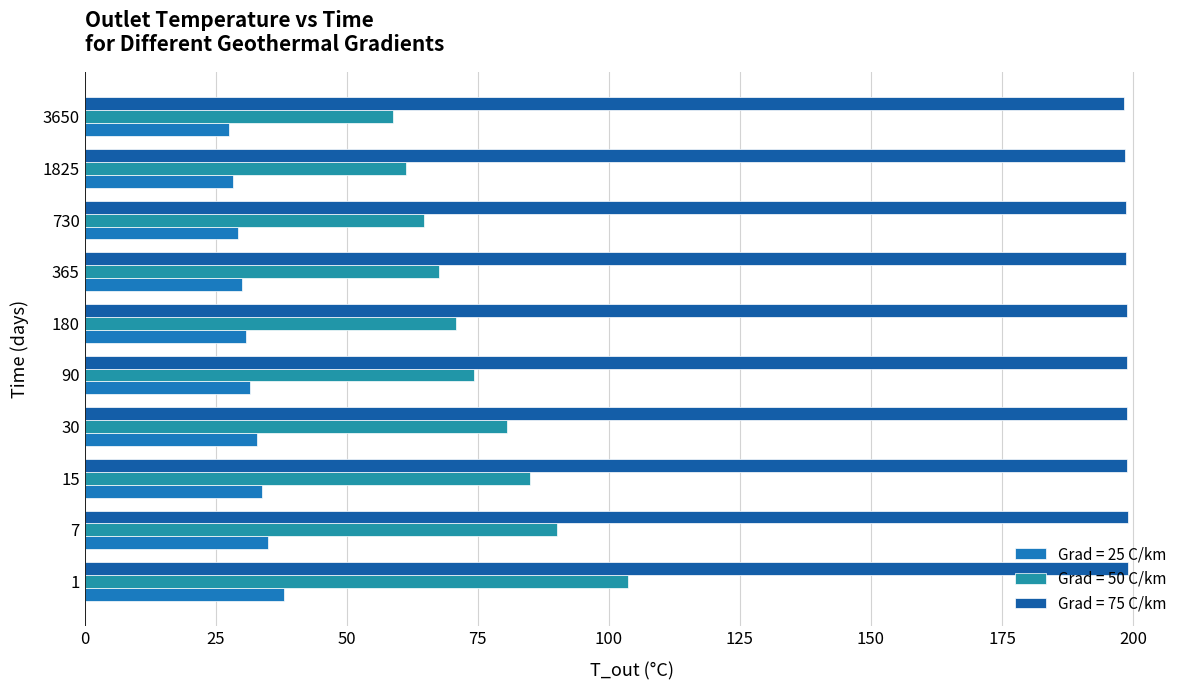

What are all the series names shown in the legend?

Grad = 25 C/km, Grad = 50 C/km, Grad = 75 C/km